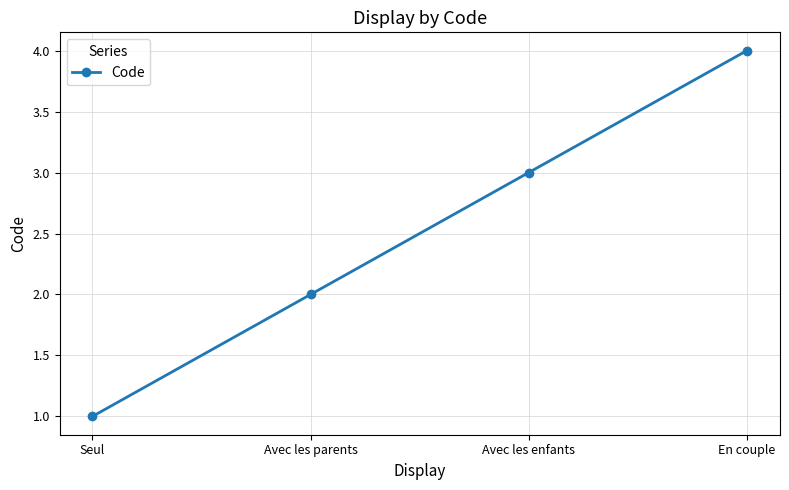

Which label corresponds to the largest value in the chart?

En couple